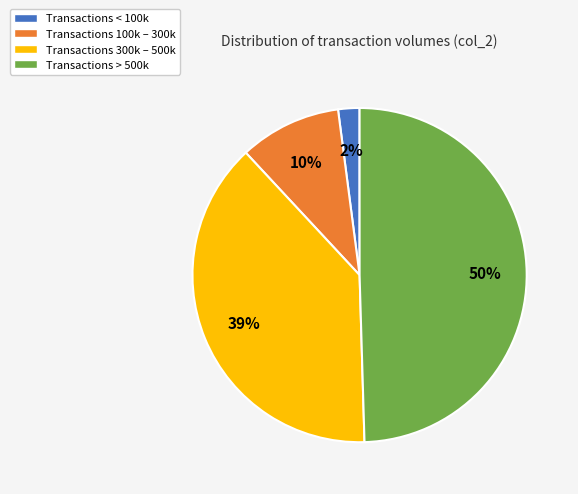

To the nearest percent, what is the average slice percentage?

25%